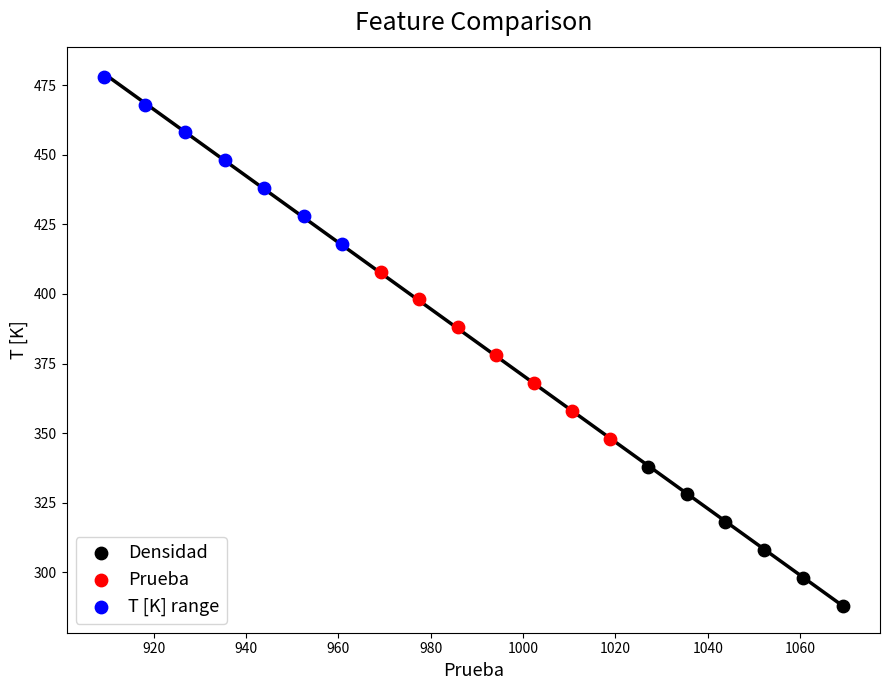

Which series contains the highest Y value?

T [K] range